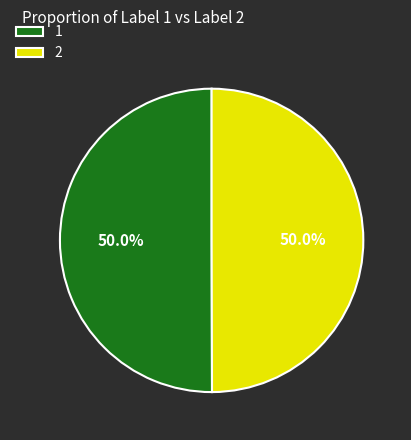

What is the total percentage of 1 and 2?

100.0%